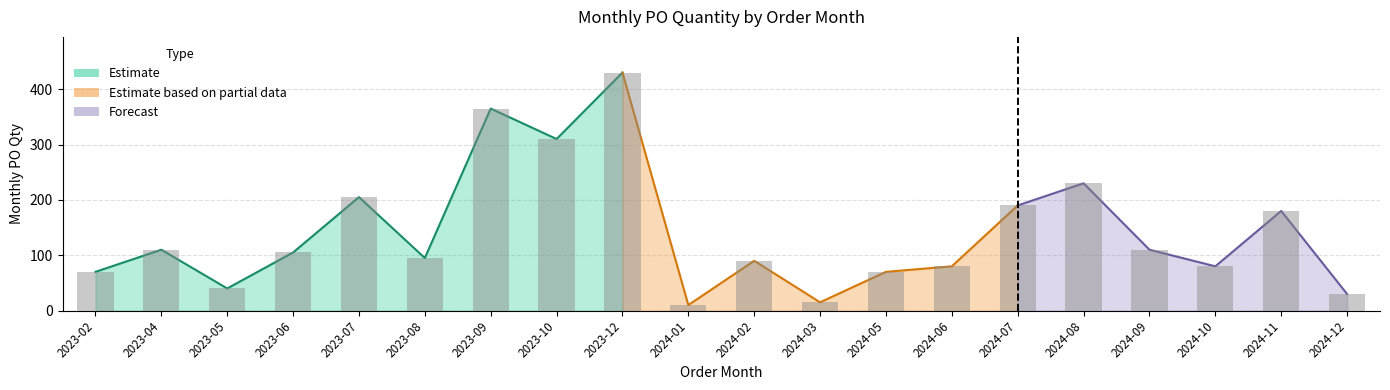

What is the label of the 9th bar from the right?

2024-03